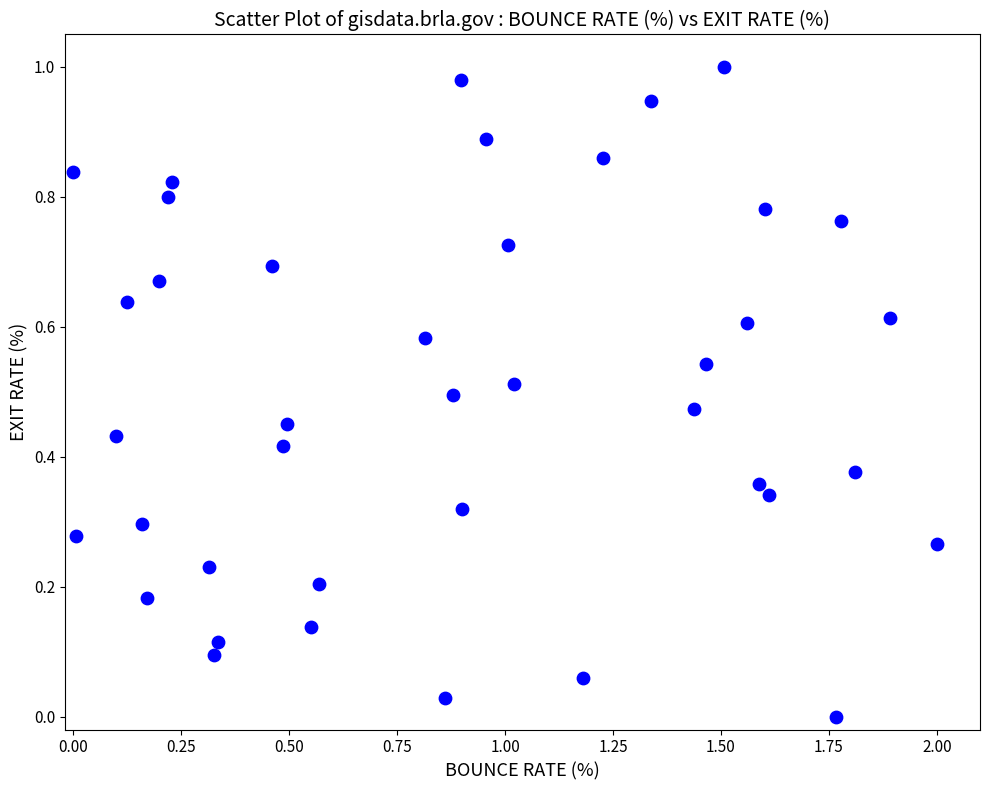

What is the range of X values (max minus min)?

2.0